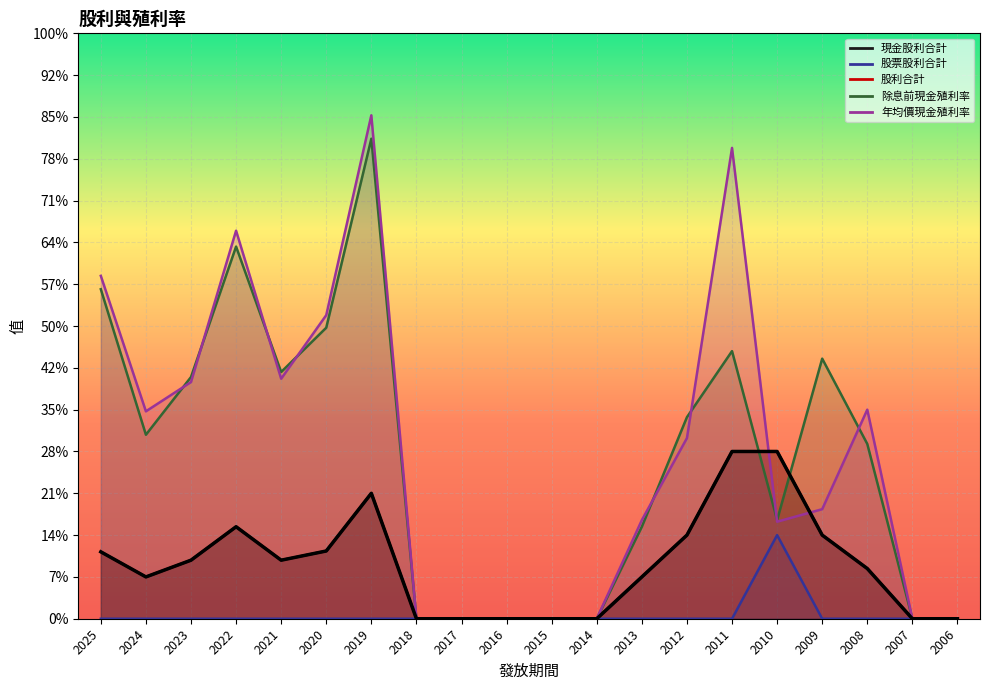

At which label does 年均價現金殖利率 first exceed 2?

2025